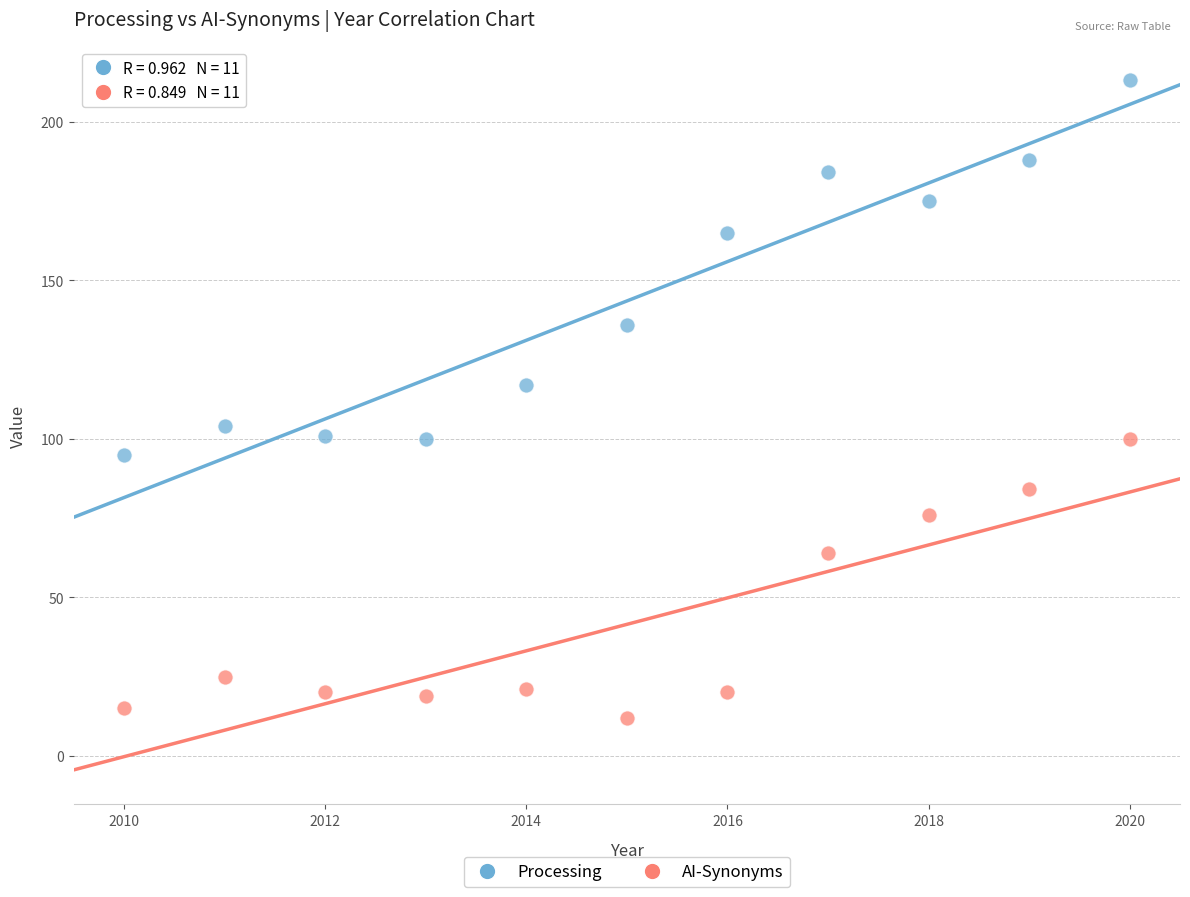

In the AI-Synonyms series, what Y value is closest to 56?

64